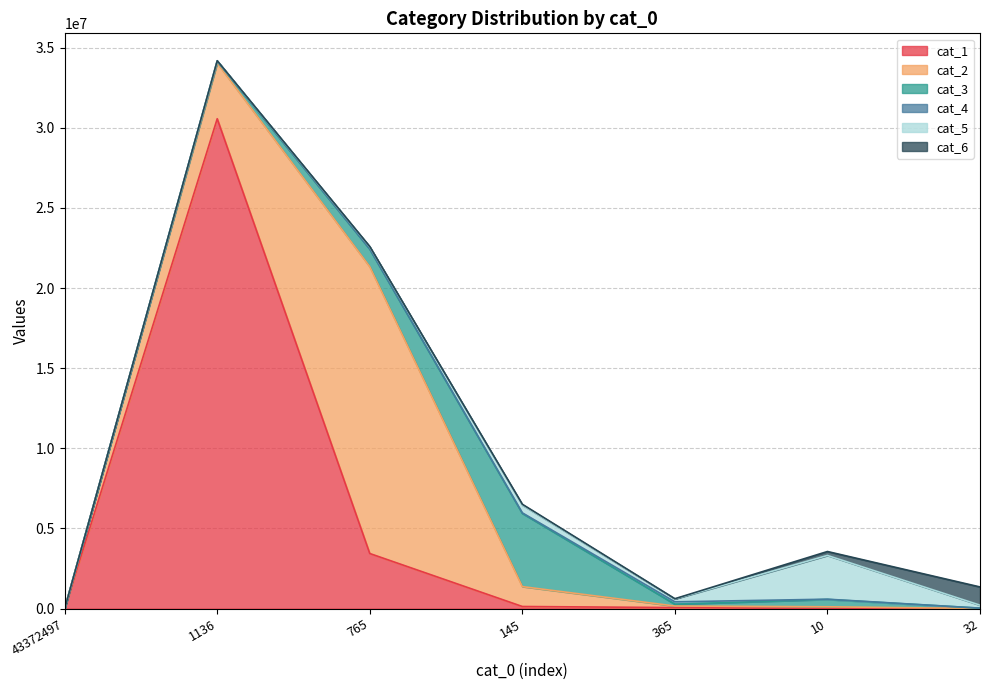

Read the cat_1 value at 365, to the nearest 10.

66520